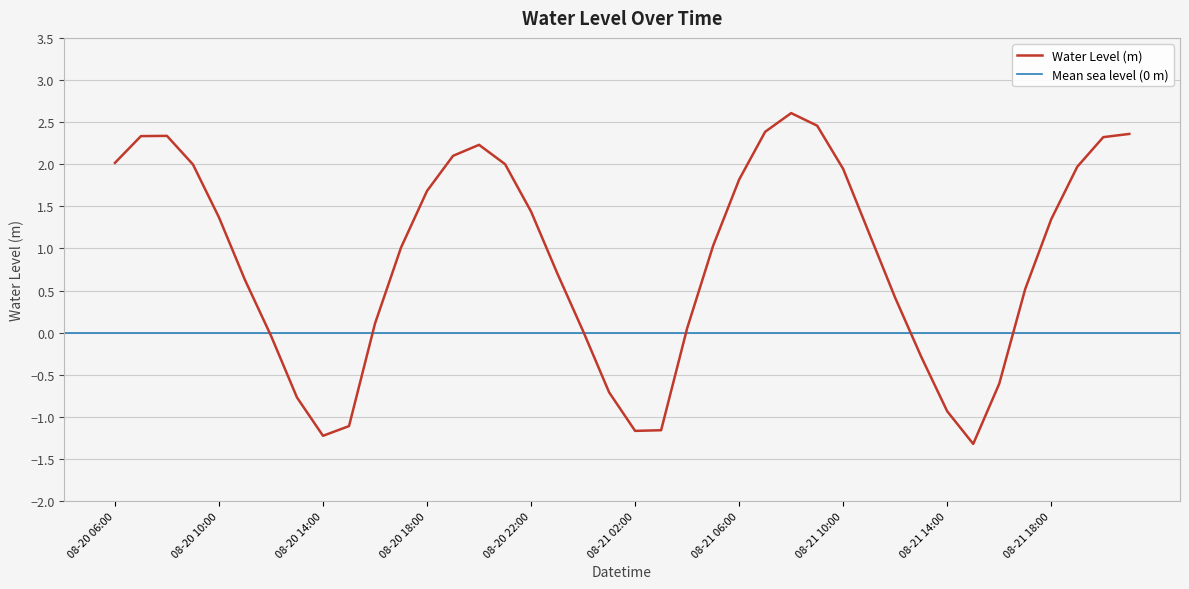

Rank the categories by value from highest to lowest.

2024-08-21 08:00, 2024-08-21 09:00, 2024-08-21 07:00, 2024-08-21 21:00, 2024-08-20 08:00, 2024-08-20 07:00, 2024-08-21 20:00, 2024-08-20 20:00, 2024-08-20 19:00, 2024-08-20 06:00, 2024-08-20 21:00, 2024-08-20 09:00, 2024-08-21 19:00, 2024-08-21 10:00, 2024-08-21 06:00, 2024-08-20 18:00, 2024-08-20 22:00, 2024-08-20 10:00, 2024-08-21 18:00, 2024-08-21 11:00, 2024-08-21 05:00, 2024-08-20 17:00, 2024-08-20 23:00, 2024-08-20 11:00, 2024-08-21 17:00, 2024-08-21 12:00, 2024-08-20 16:00, 2024-08-21 04:00, 2024-08-21 00:00, 2024-08-20 12:00, 2024-08-21 13:00, 2024-08-21 16:00, 2024-08-21 01:00, 2024-08-20 13:00, 2024-08-21 14:00, 2024-08-20 15:00, 2024-08-21 03:00, 2024-08-21 02:00, 2024-08-20 14:00, 2024-08-21 15:00